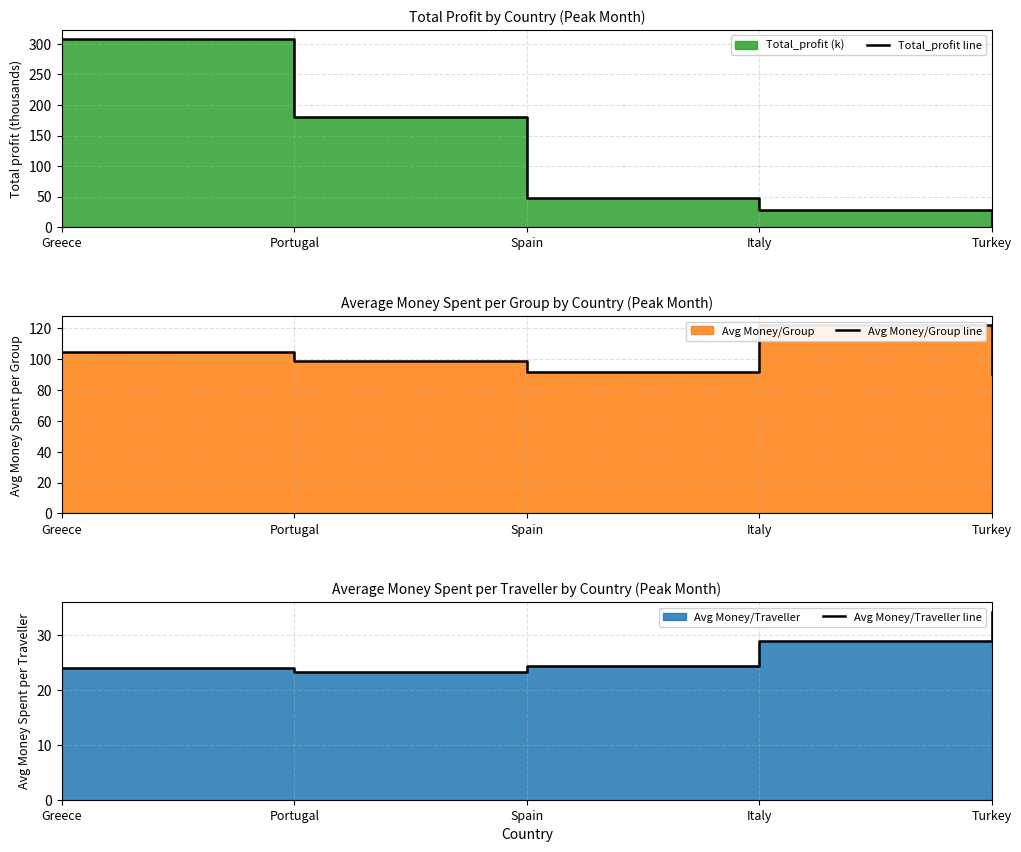

How many times do Total_profit line and Avg Money/Traveller line cross each other?

1